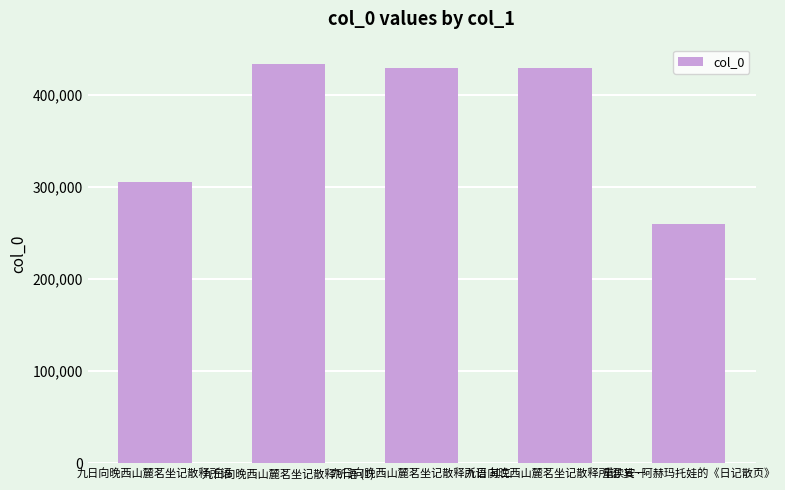

What is the sum of the values at 重读安·阿赫玛托娃的《日记散页》 and 九日向晚西山麓茗坐记散释所语 其一?

689628